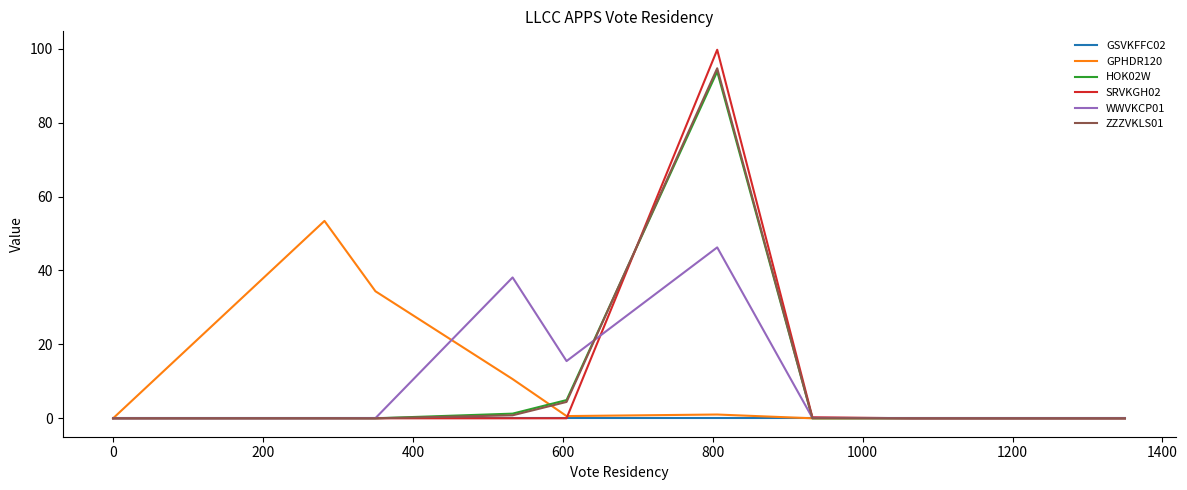

What is the highest value of the WWVKCP01 series?

46.2